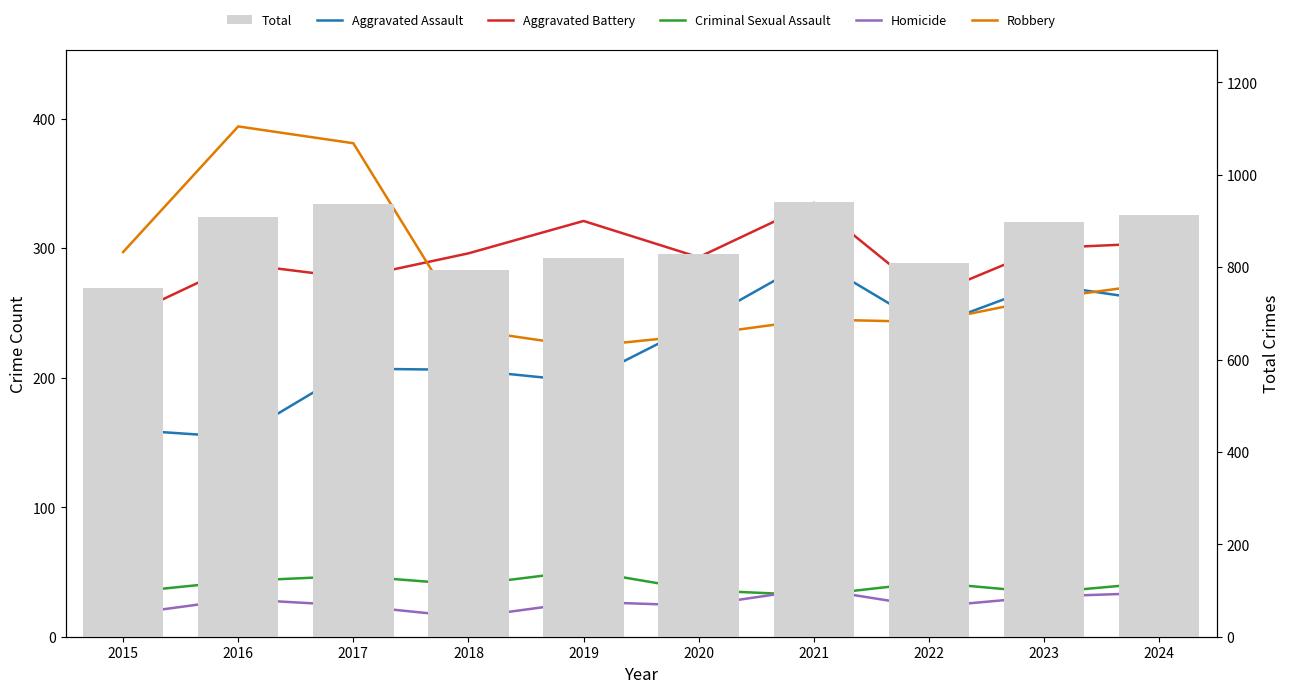

List the labels in order of Aggravated Assault value, smallest first.

2016, 2015, 2019, 2018, 2017, 2022, 2020, 2024, 2023, 2021